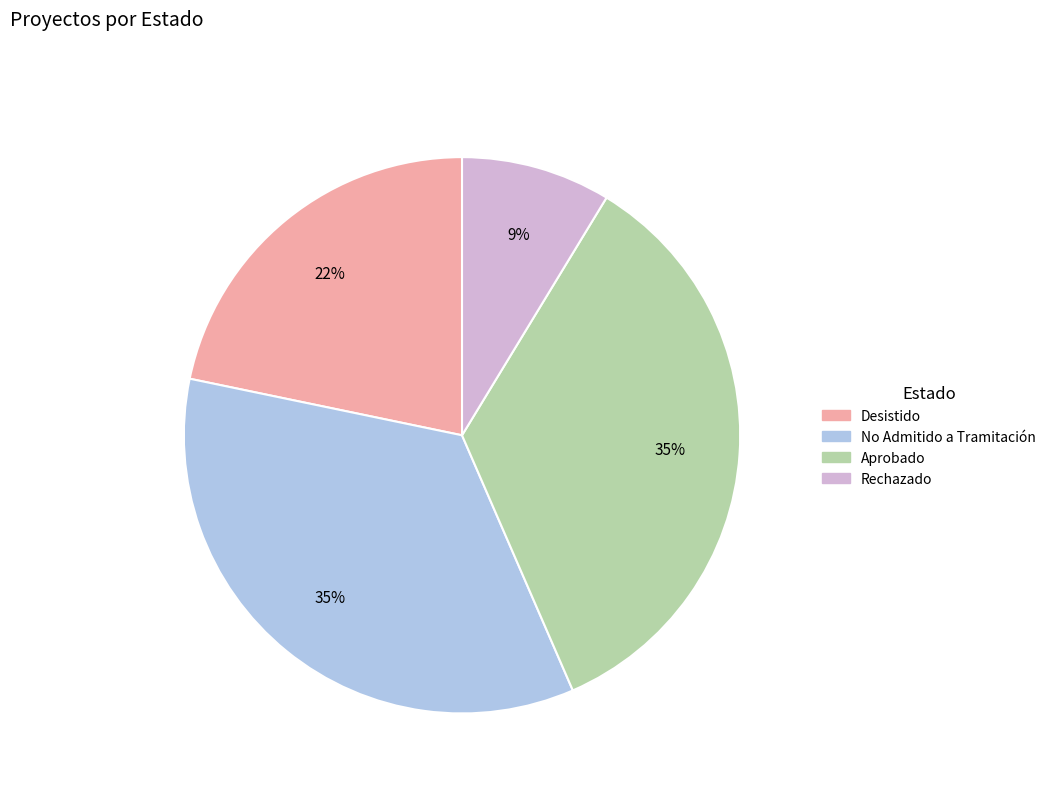

Does any single category account for the majority?

No